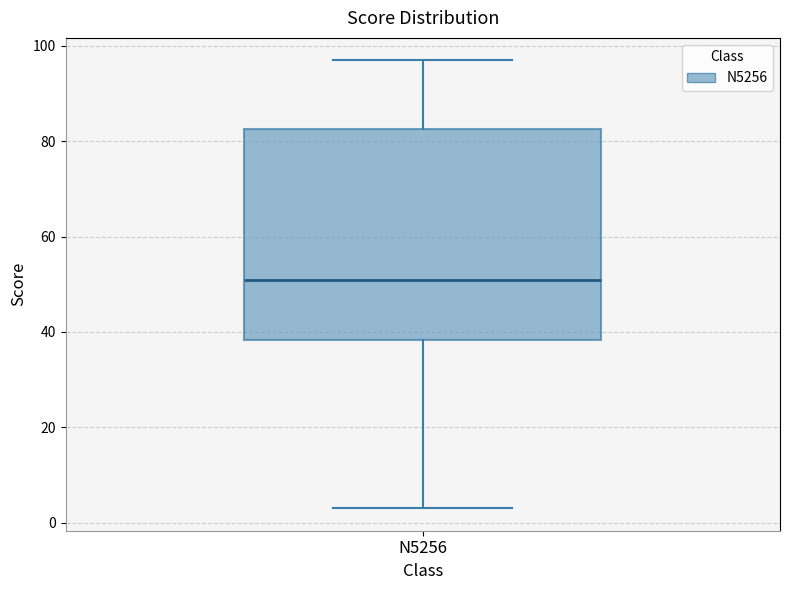

Where does the upper whisker of the box for N5256 end on the y-axis? The values are not printed on the chart, so give them approximately, as read against the axis.

98